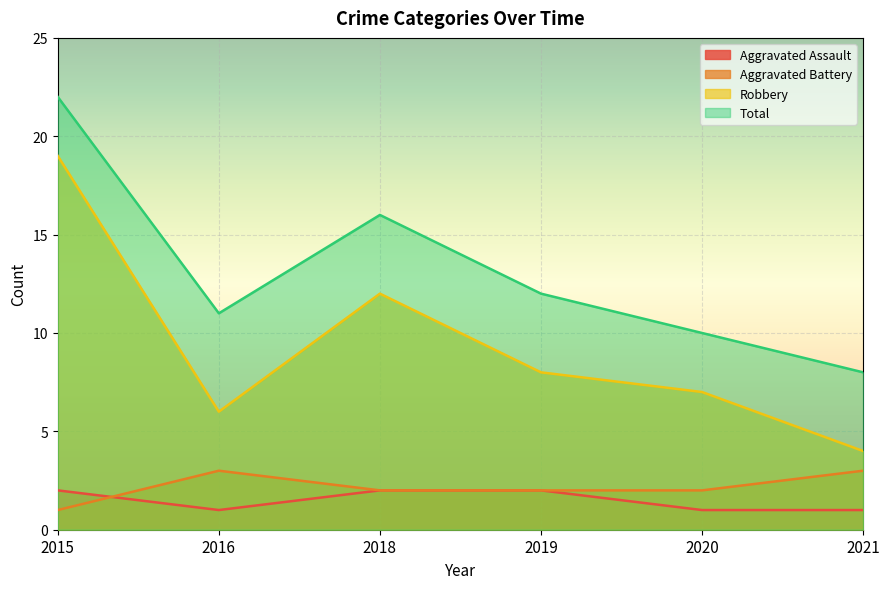

At which label does Total first exceed 12?

2015